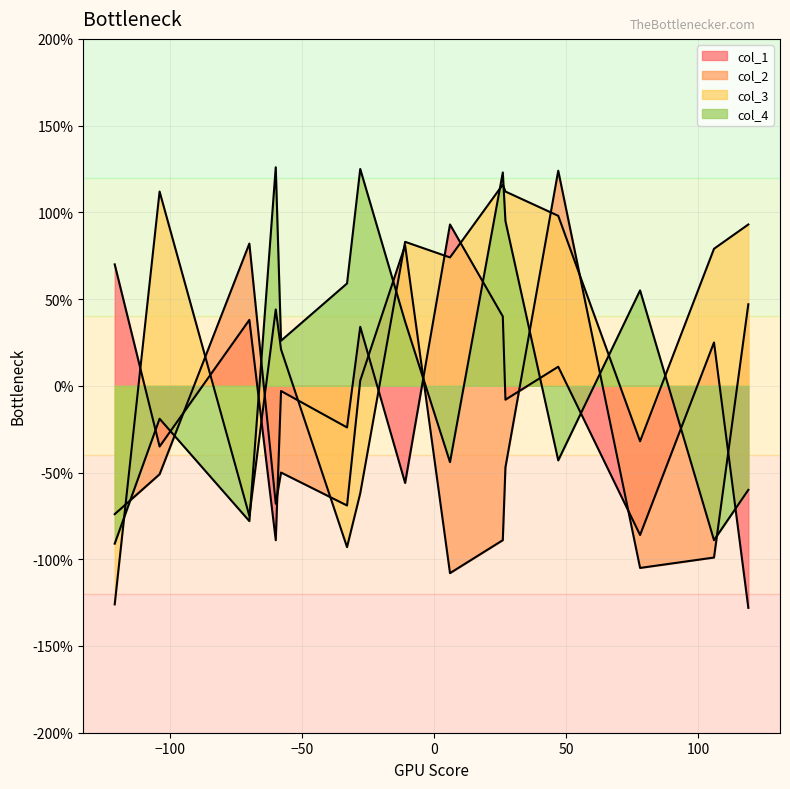

Reading right to left, transcribe all the data shown in this chart.

col_1: 14=-35	13=-56	12=-128	11=-24	10=-8	9=25	8=40	7=70	6=38	5=-3	4=-89	3=93	2=34	1=-86	0=11
col_2: 14=-51	13=81	12=47	11=-69	10=-47	9=-99	8=-89	7=-74	6=82	5=-50	4=-68	3=-108	2=3	1=-105	0=124
col_3: 14=112	13=83	12=93	11=-93	10=112	9=79	8=116	7=-126	6=-75	5=21	4=44	3=74	2=-62	1=-32	0=98
col_4: 14=-19	13=37	12=-60	11=59	10=95	9=-89	8=123	7=-91	6=-78	5=26	4=126	3=-44	2=125	1=55	0=-43